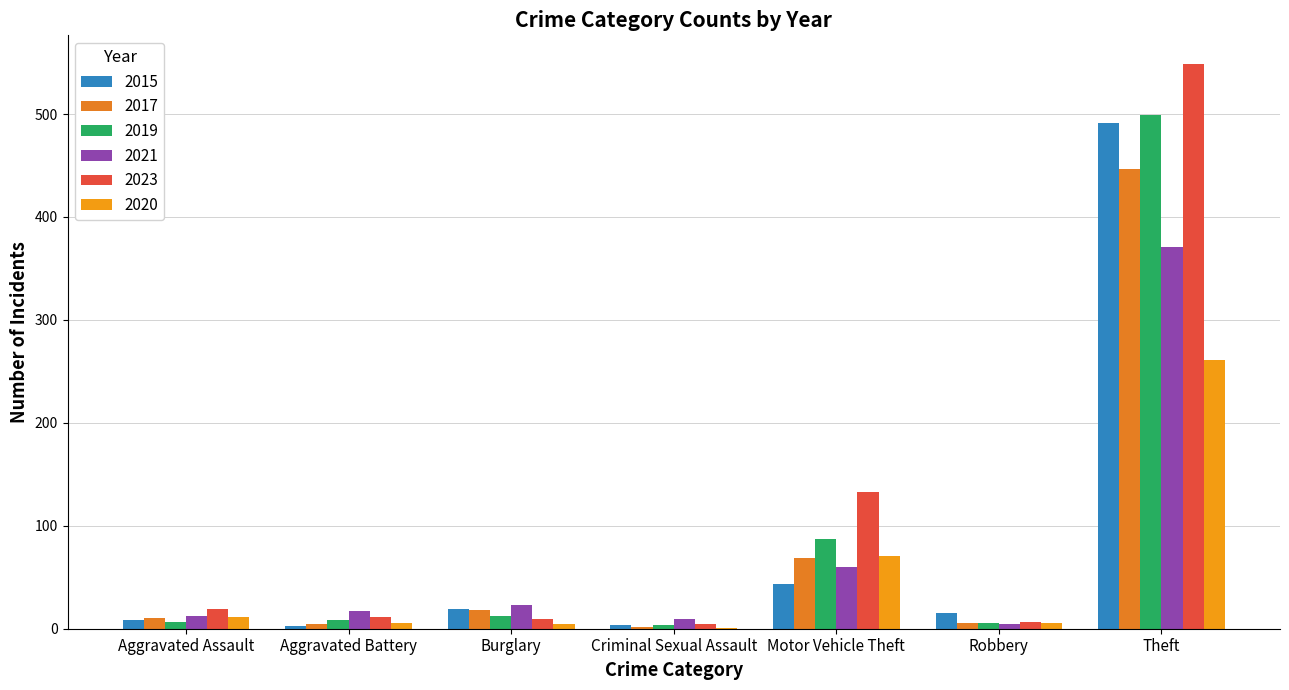

Reading right to left, what are all the values shown in this chart?

2015: Theft=491	Robbery=15	Motor Vehicle Theft=43	Criminal Sexual Assault=4	Burglary=19	Aggravated Battery=3	Aggravated Assault=8
2017: Theft=447	Robbery=6	Motor Vehicle Theft=69	Criminal Sexual Assault=2	Burglary=18	Aggravated Battery=5	Aggravated Assault=10
2019: Theft=499	Robbery=6	Motor Vehicle Theft=87	Criminal Sexual Assault=4	Burglary=12	Aggravated Battery=8	Aggravated Assault=7
2021: Theft=371	Robbery=5	Motor Vehicle Theft=60	Criminal Sexual Assault=9	Burglary=23	Aggravated Battery=17	Aggravated Assault=12
2023: Theft=549	Robbery=7	Motor Vehicle Theft=133	Criminal Sexual Assault=5	Burglary=9	Aggravated Battery=11	Aggravated Assault=19
2020: Theft=261	Robbery=6	Motor Vehicle Theft=71	Criminal Sexual Assault=1	Burglary=5	Aggravated Battery=6	Aggravated Assault=11